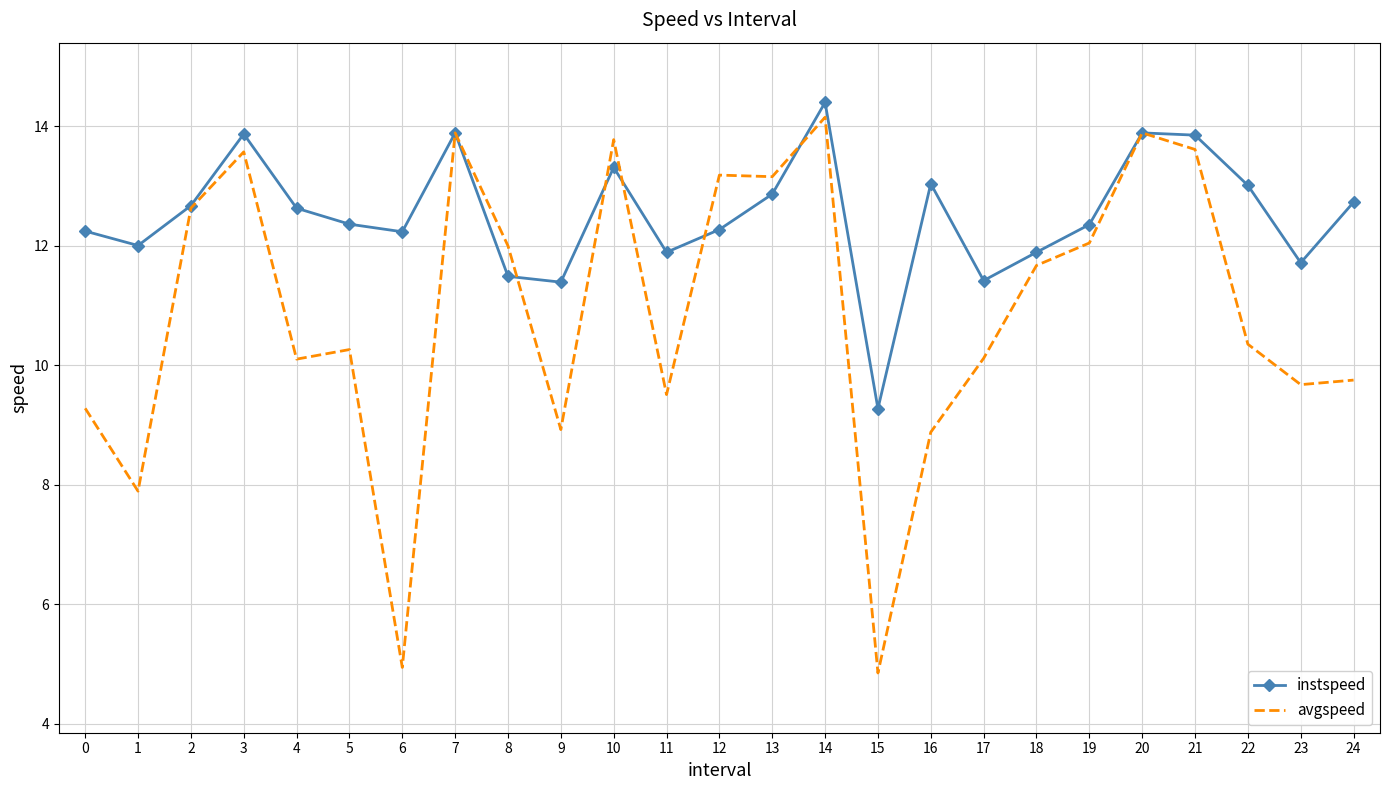

After their last crossing, which series has the higher values: instspeed or avgspeed?

instspeed